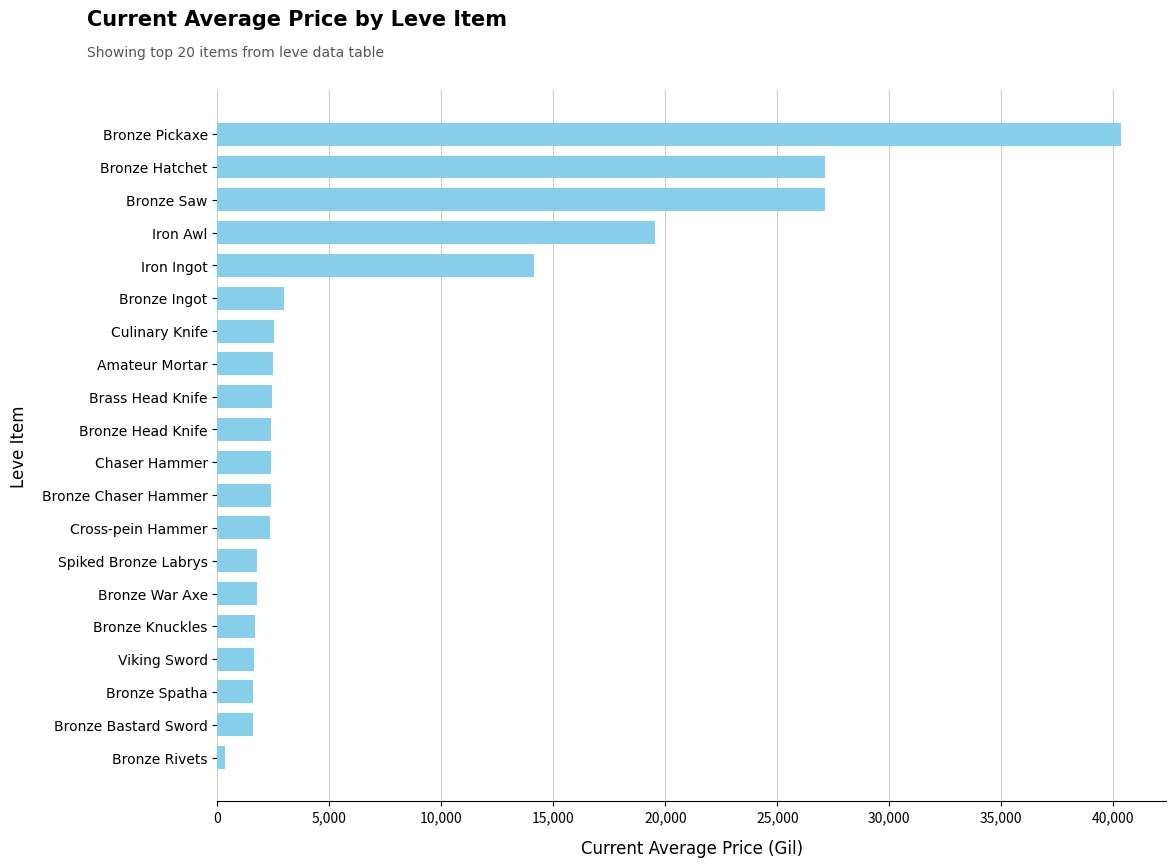

The value at Bronze Head Knife is 2417.0. True or false?

True